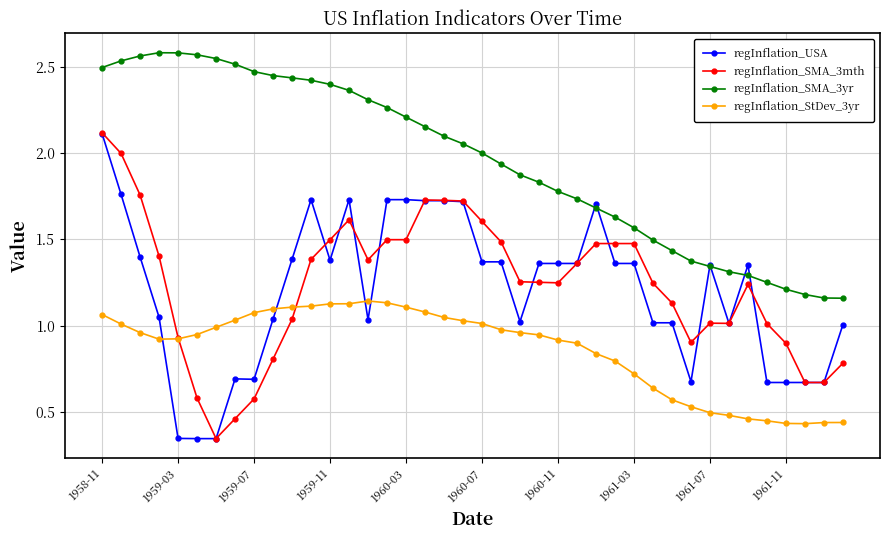

After their last crossing, which series has the higher values: regInflation_USA or regInflation_StDev_3yr?

regInflation_USA